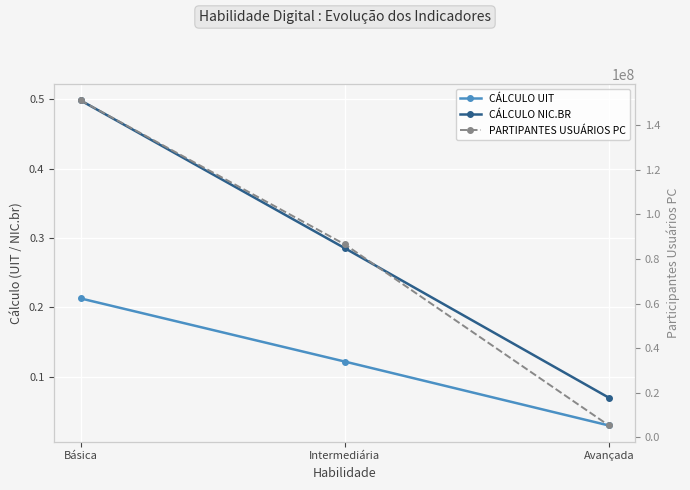

What is the difference between the highest and lowest values at Básica?

151176712.8